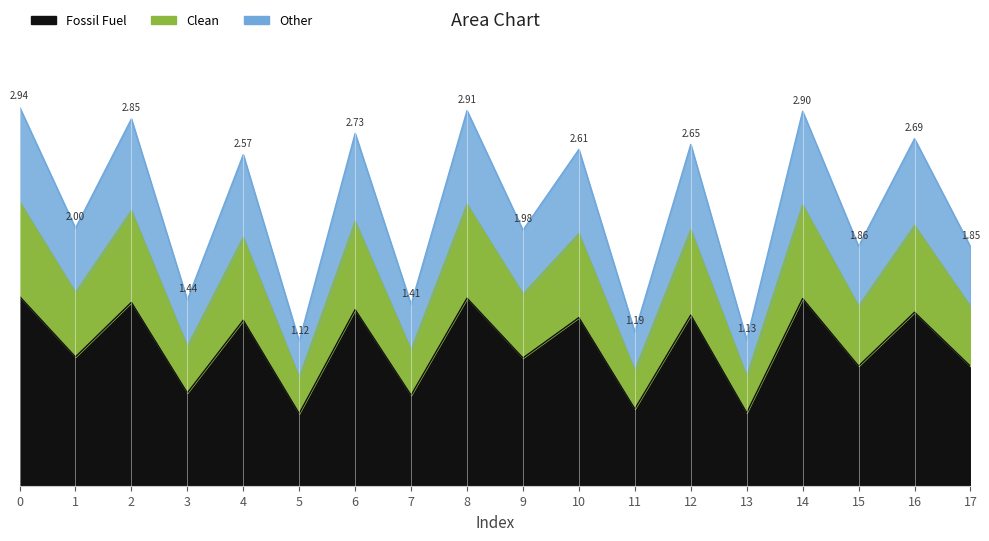

What is the difference between the maximum and minimum values?

0.9